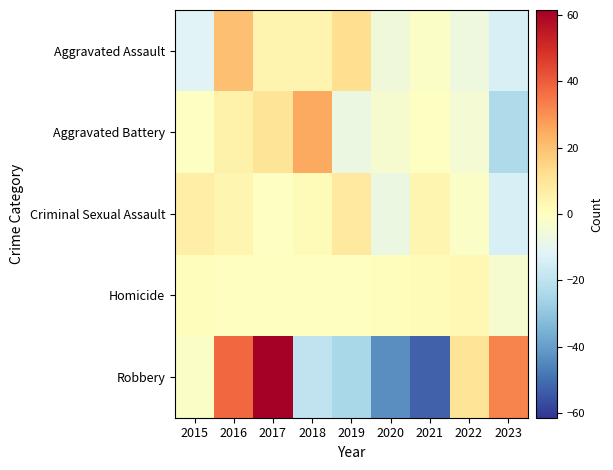

Reading right to left, extract all data points from this chart.

Aggravated Assault: 2023=-13.9	2022=-6.9	2021=-1.9	2020=-5.9	2019=12.1	2018=4.1	2017=4.1	2016=20.1	2015=-11.9
Aggravated Battery: 2023=-23.7	2022=-4.7	2021=-0.7	2020=-3.7	2019=-7.7	2018=25.3	2017=10.3	2016=5.3	2015=-0.7
Criminal Sexual Assault: 2023=-13.6	2022=-1.6	2021=3.4	2020=-7.6	2019=8.4	2018=1.4	2017=-0.6	2016=3.4	2015=6.4
Homicide: 2023=-3.4	2022=2.6	2021=1.6	2020=0.6	2019=-0.4	2018=-0.4	2017=-0.4	2016=-0.4	2015=0.6
Robbery: 2023=32.4	2022=10.4	2021=-52.6	2020=-43.6	2019=-24.6	2018=-19.6	2017=61.4	2016=37.4	2015=-1.6